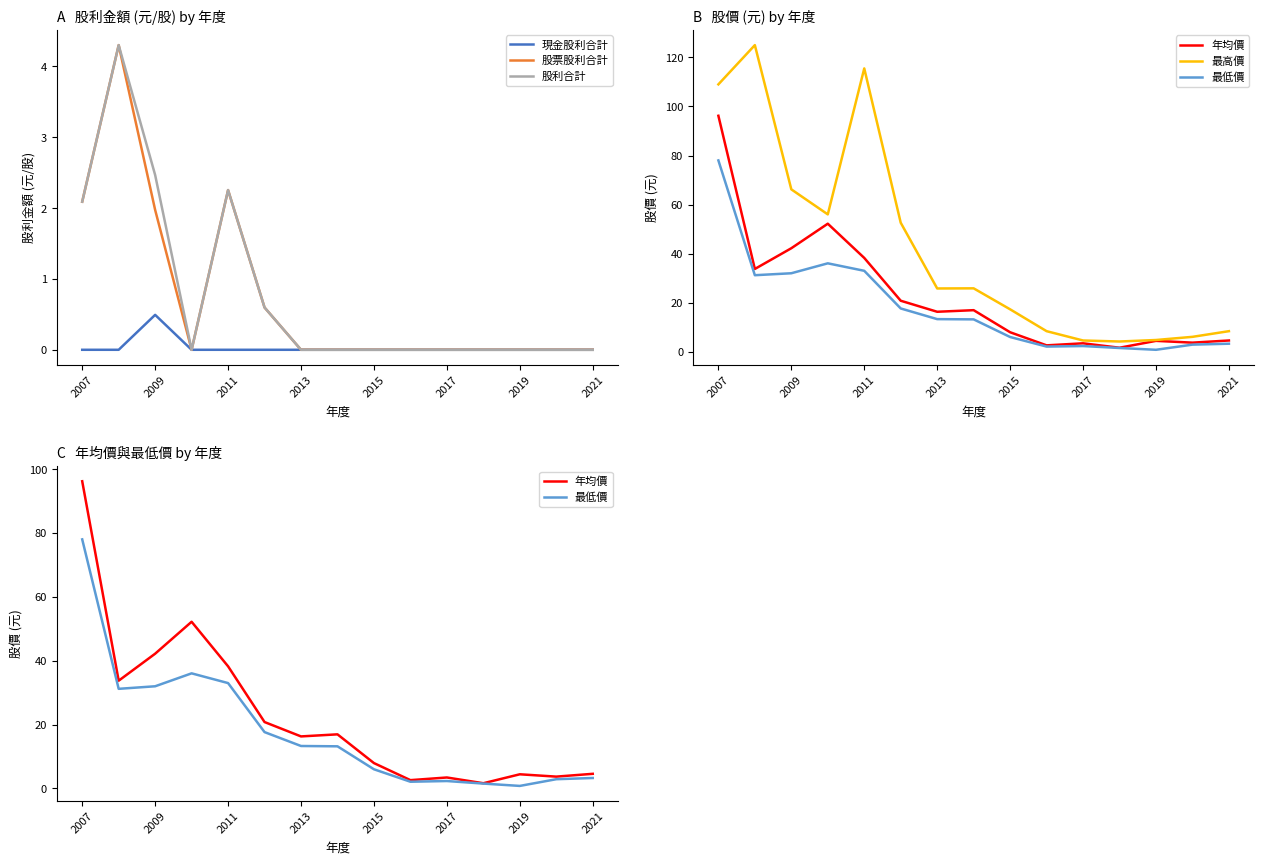

The value of 股利合計 at 2011 is 2.3. True or false?

True